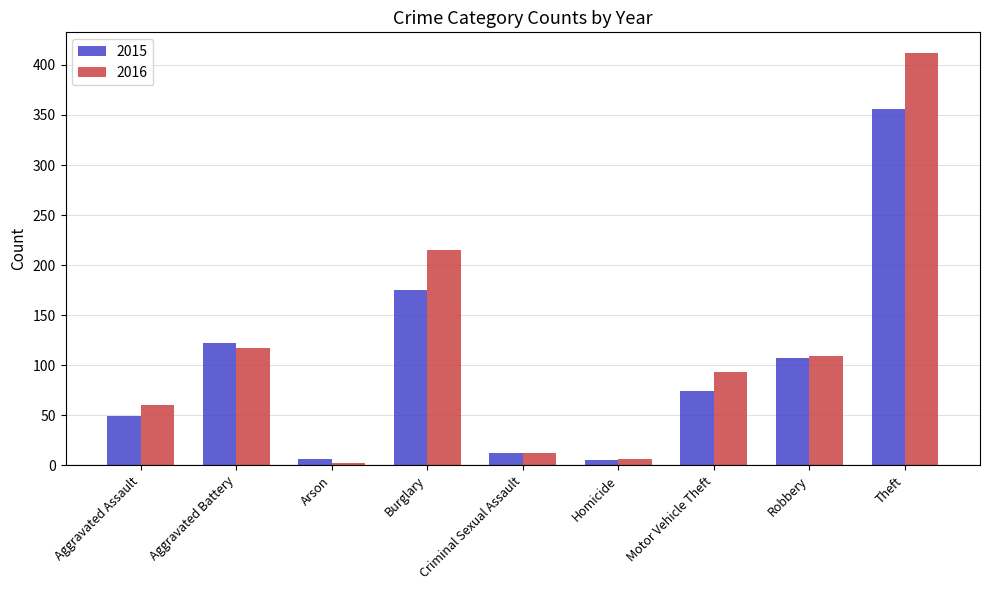

What value does the 2016 series have at Criminal Sexual Assault, to the nearest 10?

10